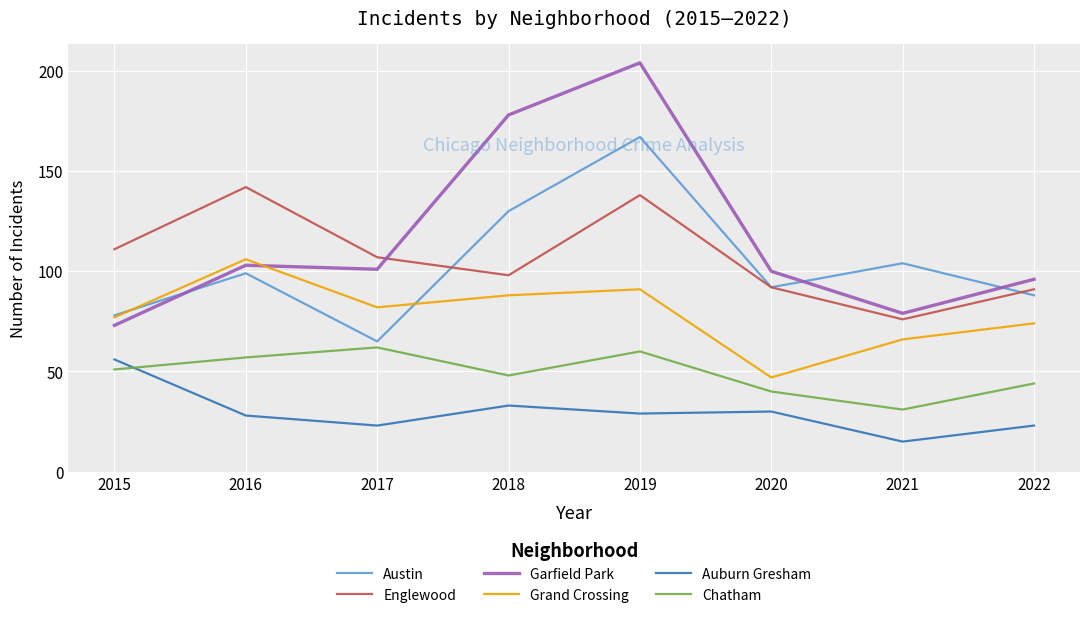

True or false: Grand Crossing and Englewood intersect in this chart.

False